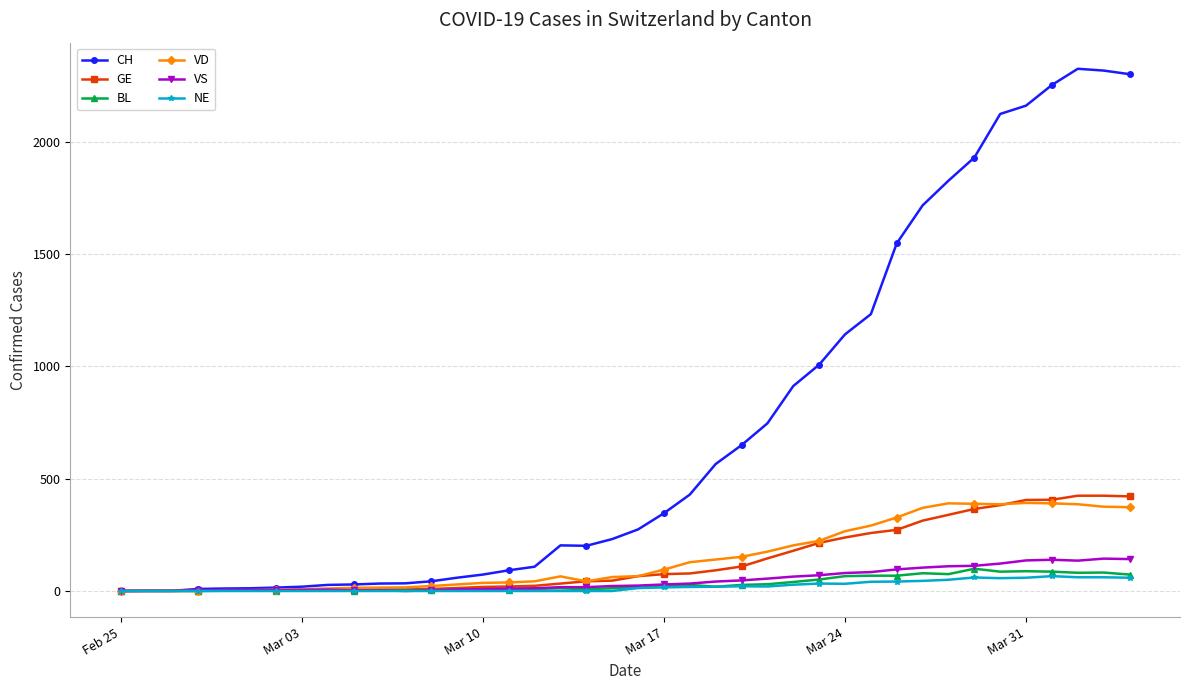

At how many categories does at least one series exceed 1690?

9